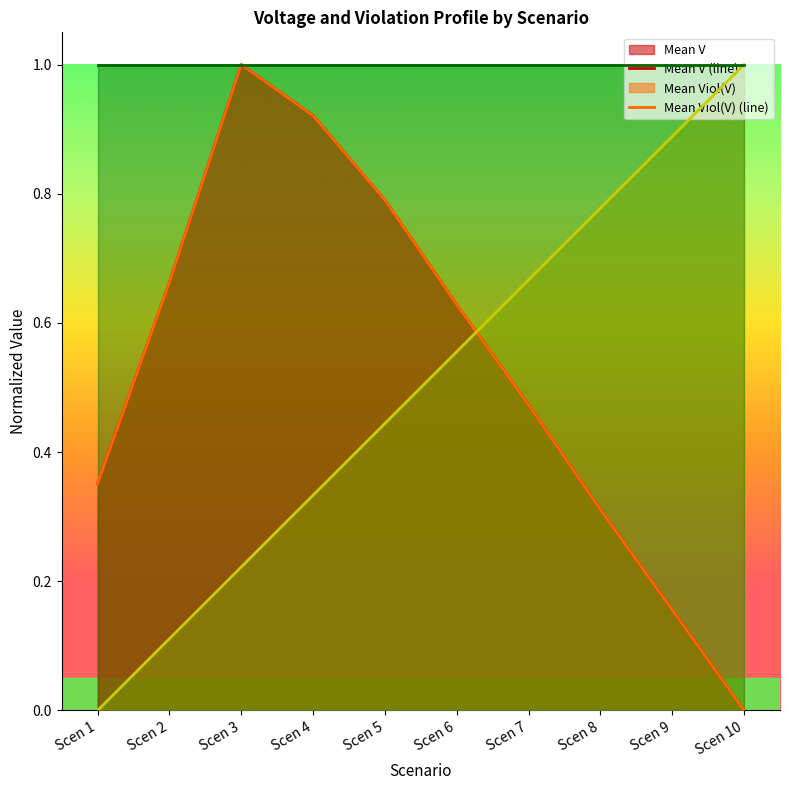

True or false: Mean V (line) and Mean Viol(V) (line) cross at least once.

True